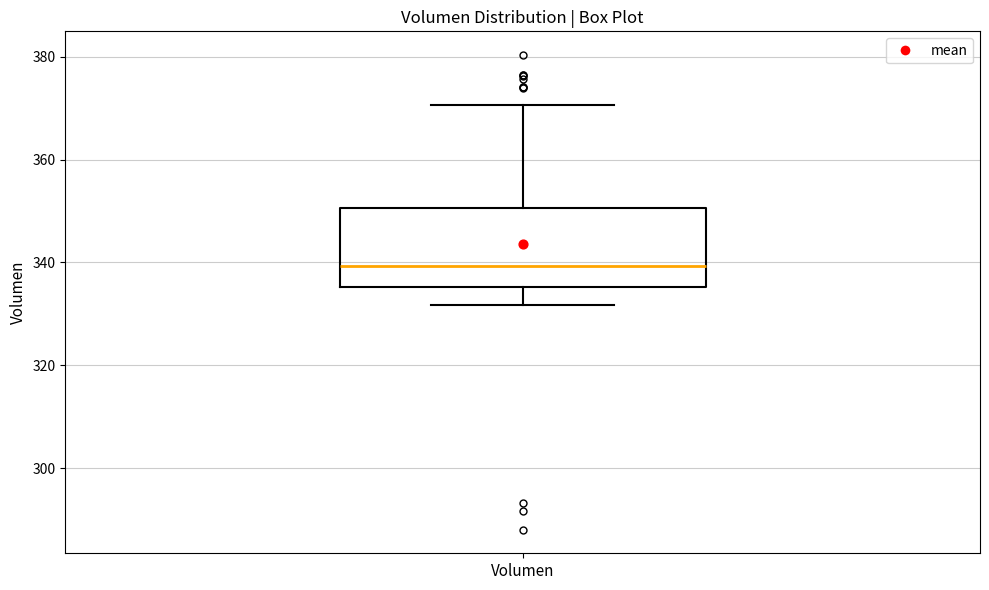

Where does the lower whisker of the box for Volumen end on the y-axis? The values are not printed on the chart, so give them approximately, as read against the axis.

332